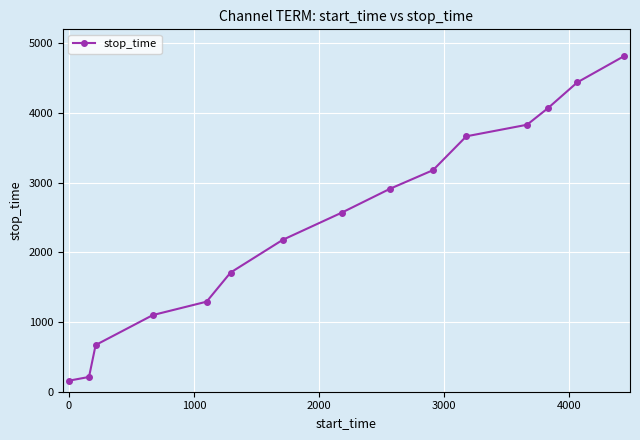

What is the value of the 6th point from the left?

1710